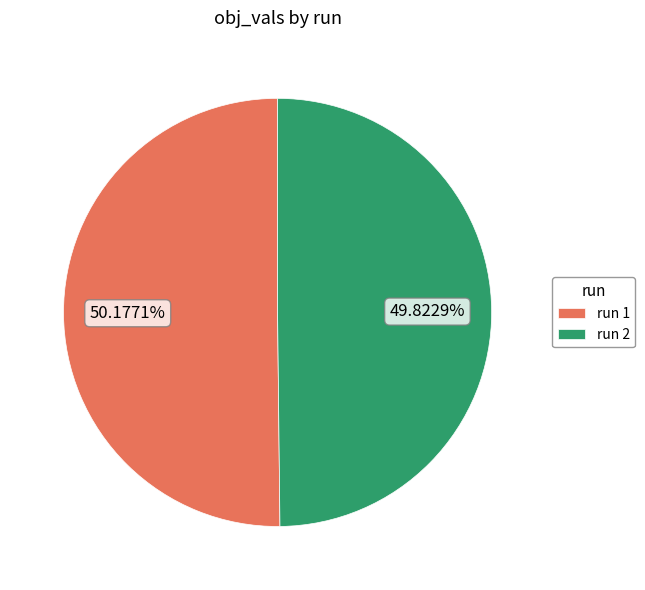

Does any single category account for the majority?

Yes